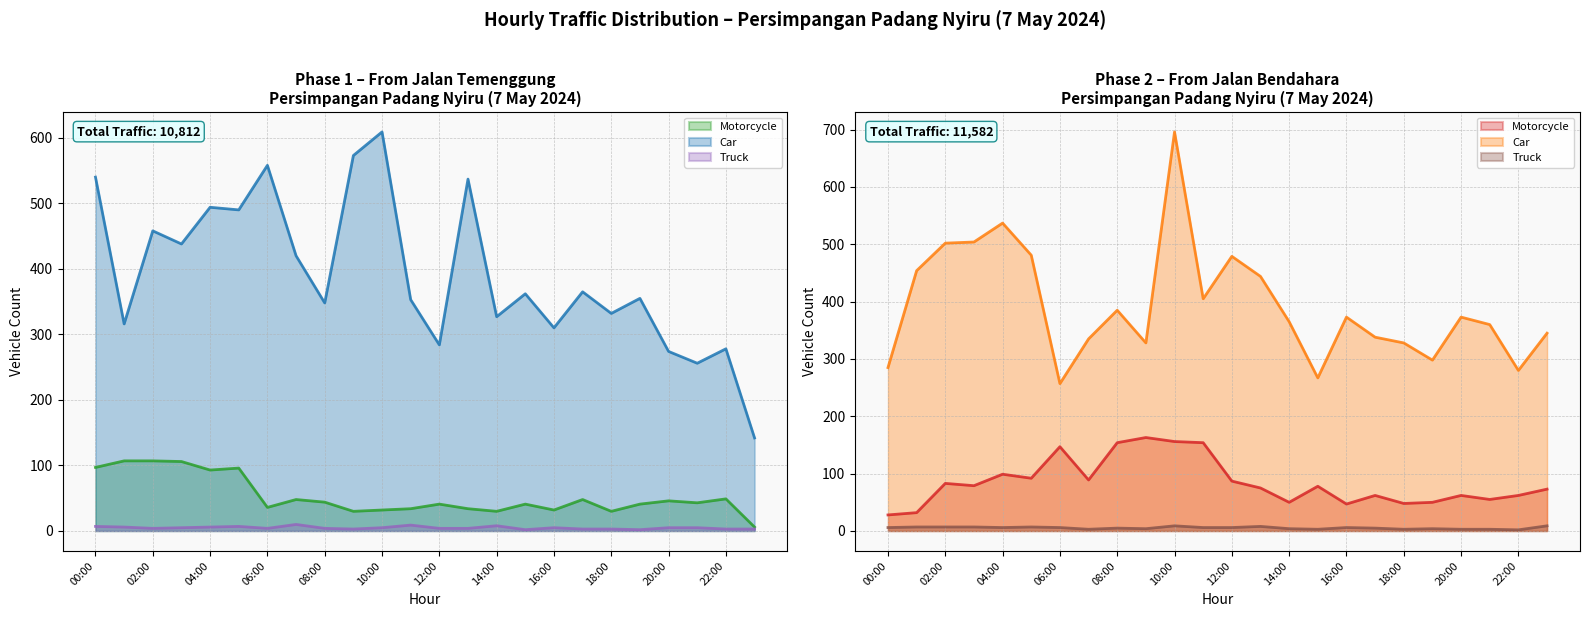

Rank the categories by Phase2 Motorcycle value from lowest to highest.

00:00, 01:00, 16:00, 18:00, 14:00, 19:00, 21:00, 17:00, 20:00, 22:00, 23:00, 13:00, 15:00, 03:00, 02:00, 12:00, 07:00, 05:00, 04:00, 06:00, 08:00, 11:00, 10:00, 09:00